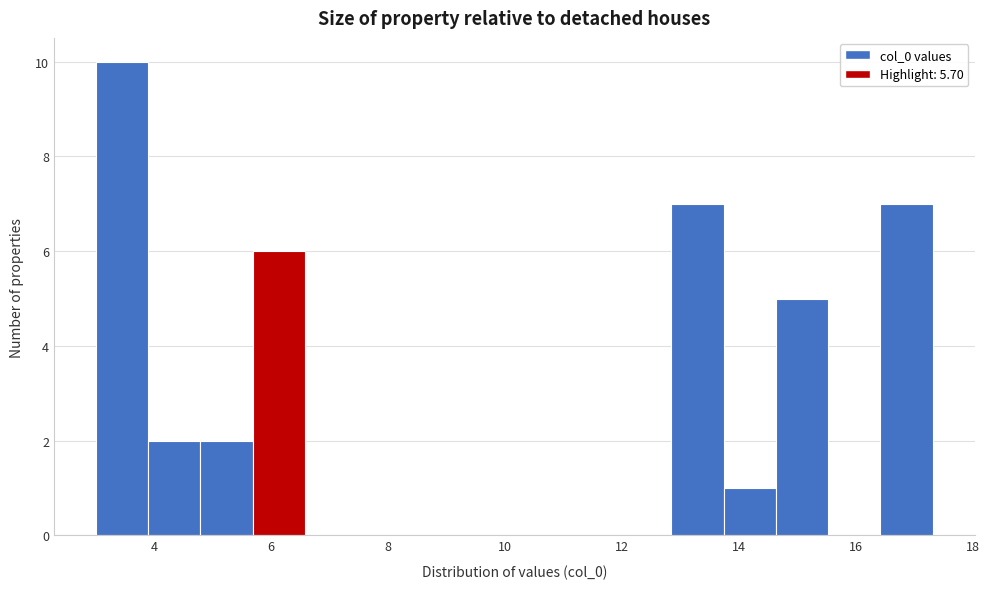

Over which range of the x-axis is the bar tallest?

3.0 to 3.8